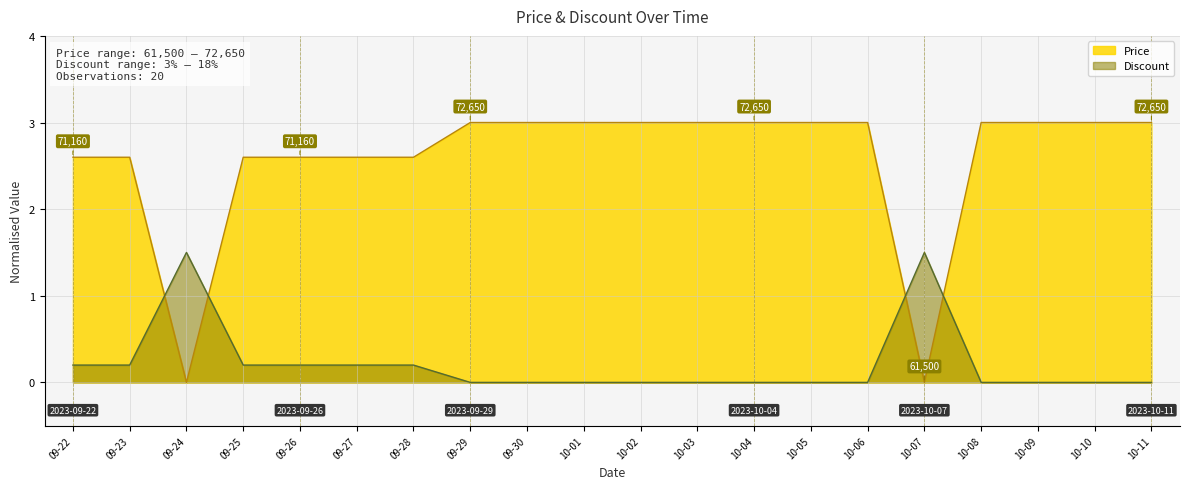

How many times do Price and Discount cross each other?

4